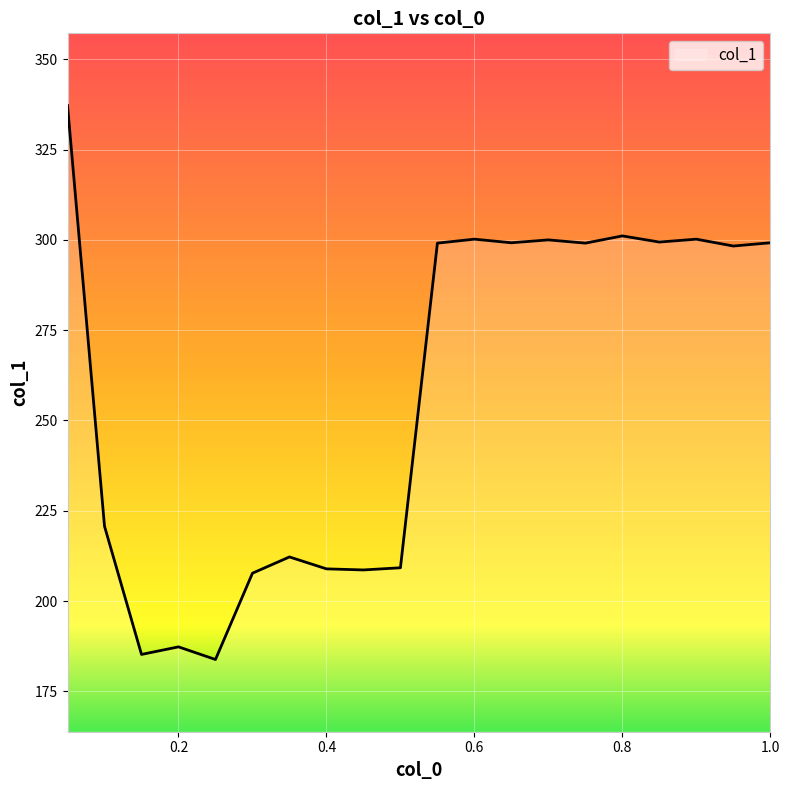

What is the greatest value displayed?

337.2